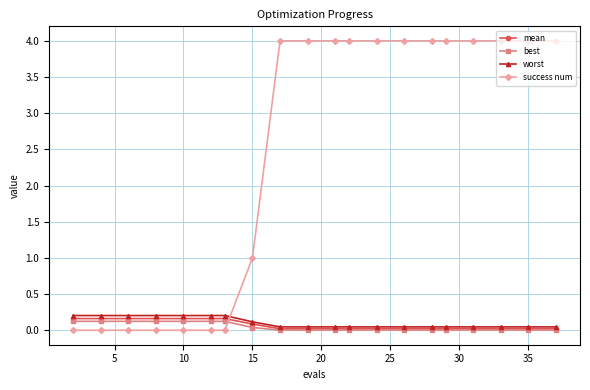

Which series has the widest spread of values?

success num